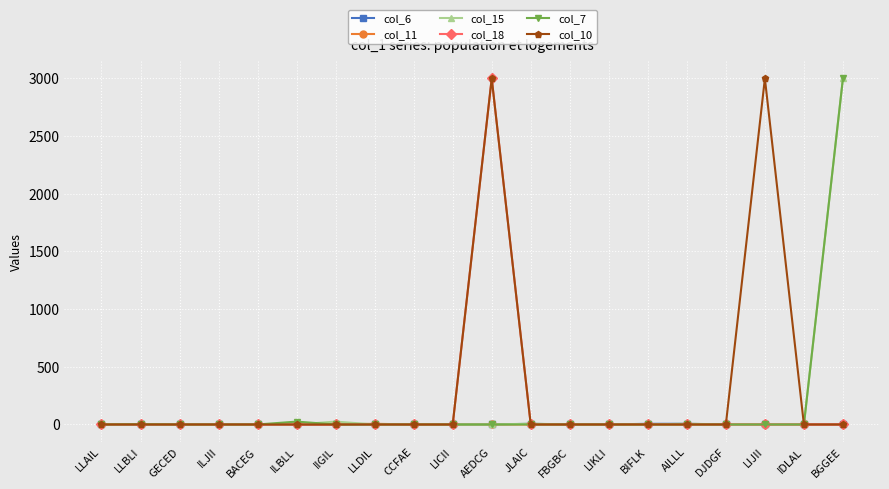

What is the difference between the maximum and minimum values in the col_6 series?

6